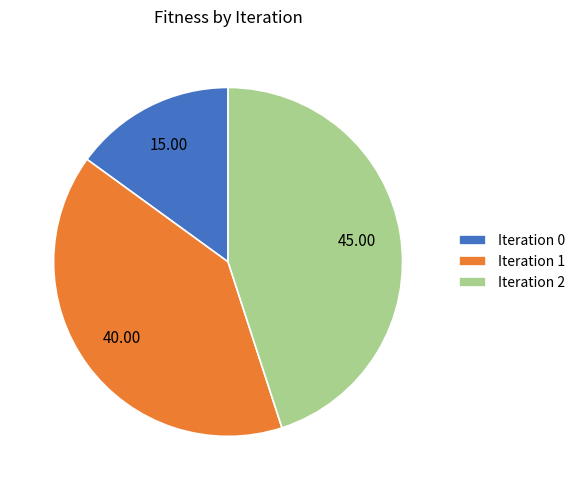

Does any single category account for the majority?

No